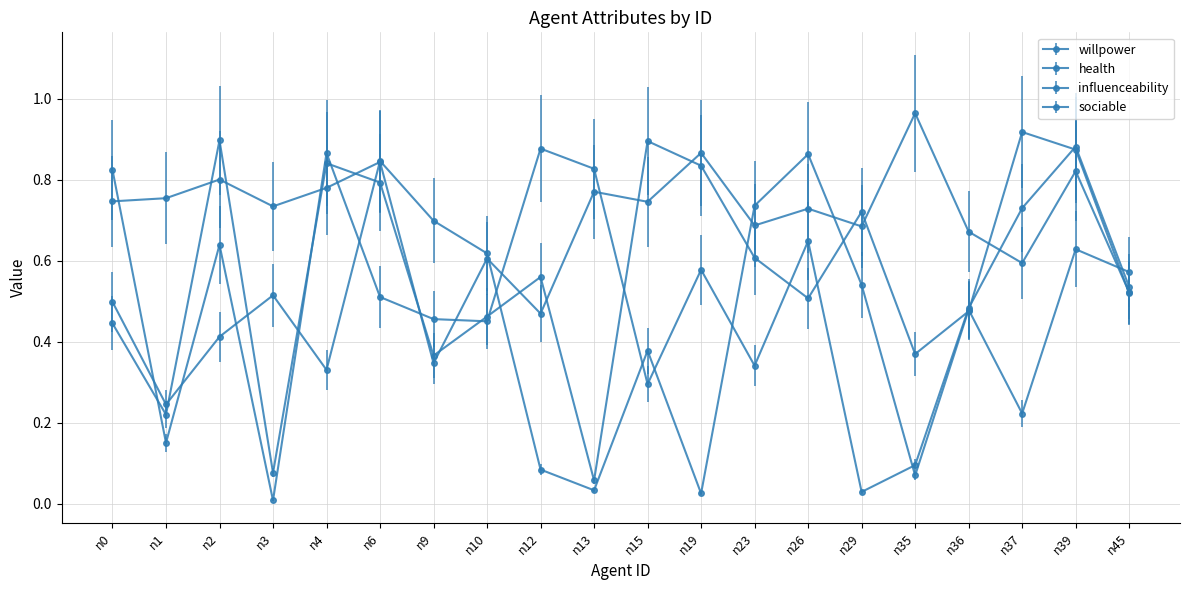

Rank the categories by sociable value from lowest to highest.

n13, n3, n1, n9, n35, n0, n10, n36, n26, n45, n12, n23, n29, n6, n19, n4, n39, n15, n2, n37